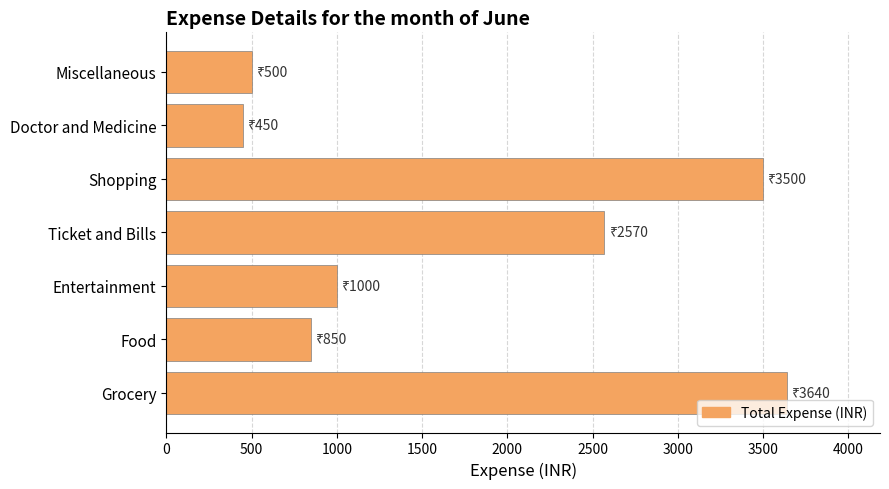

List the labels in order of value, smallest first.

Doctor and Medicine, Miscellaneous, Food, Entertainment, Ticket and Bills, Shopping, Grocery